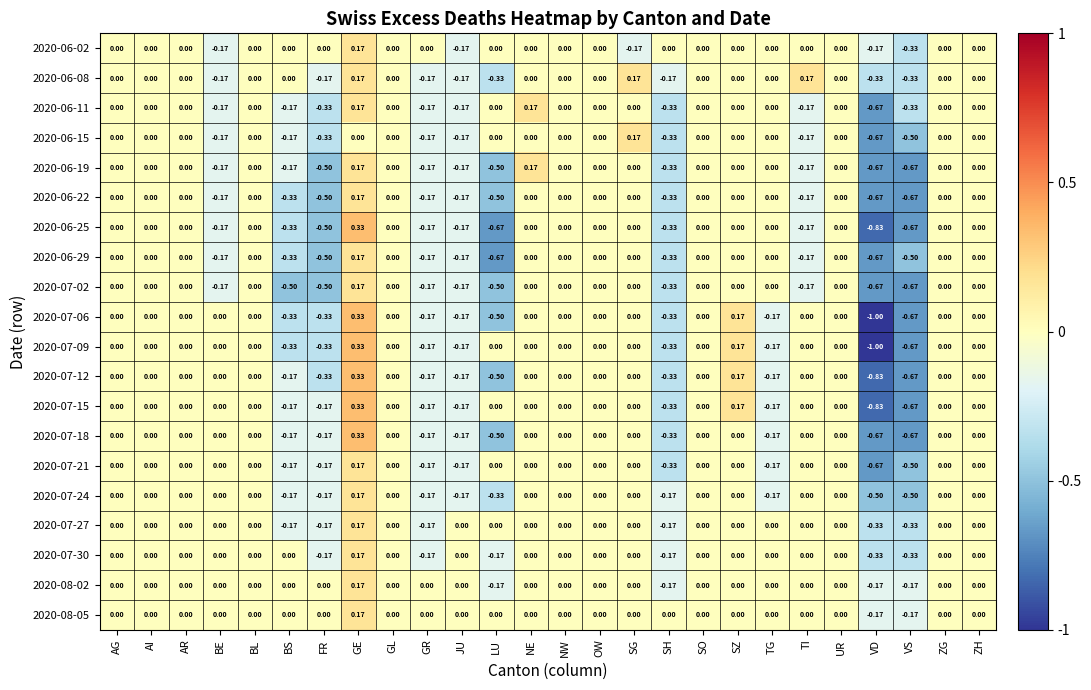

How many distinct data groups are displayed?

20